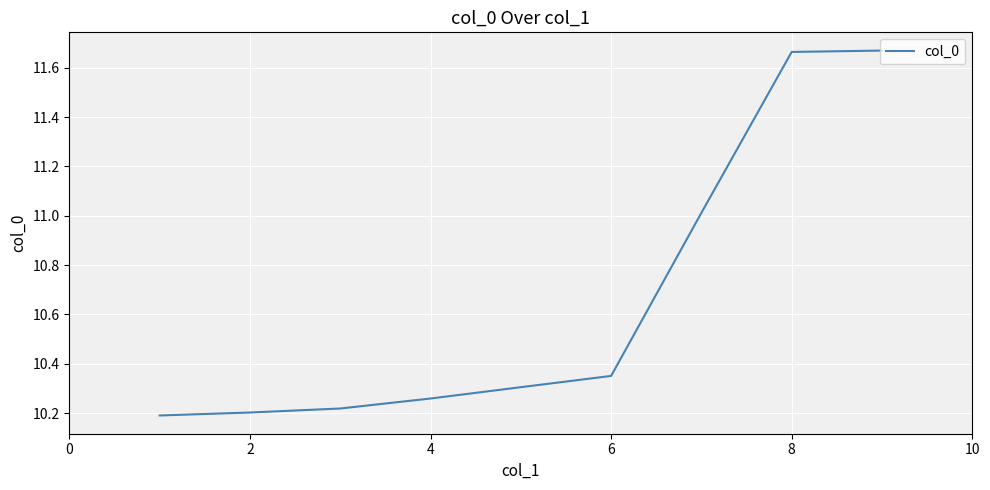

True or false: the data shows 15.2 at 4.

False